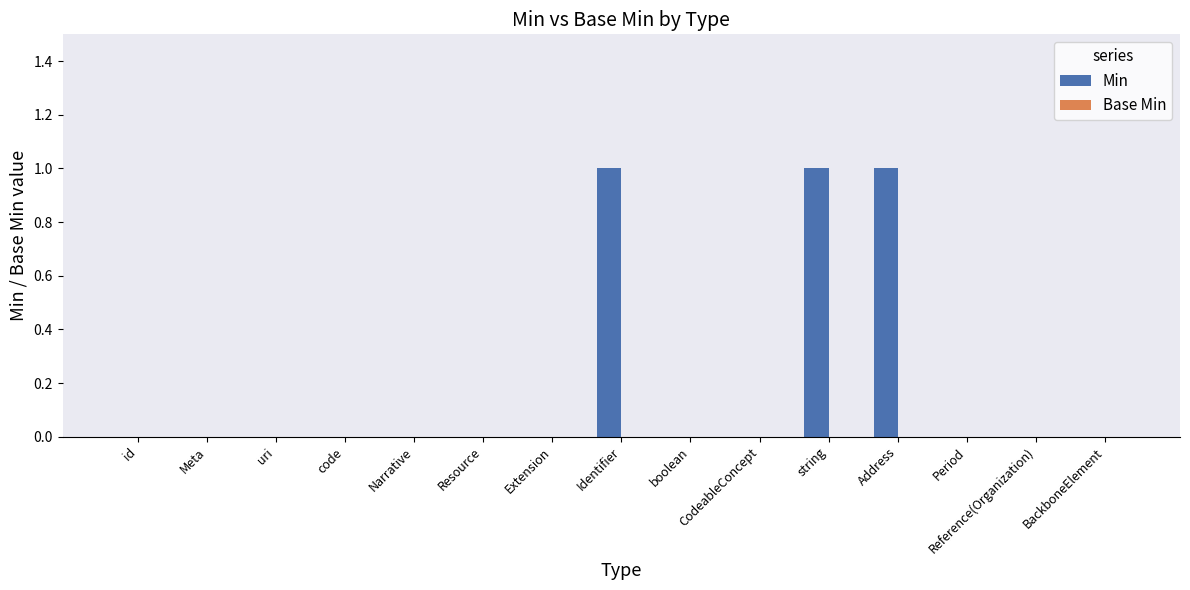

Count the number of categories in the chart.

15